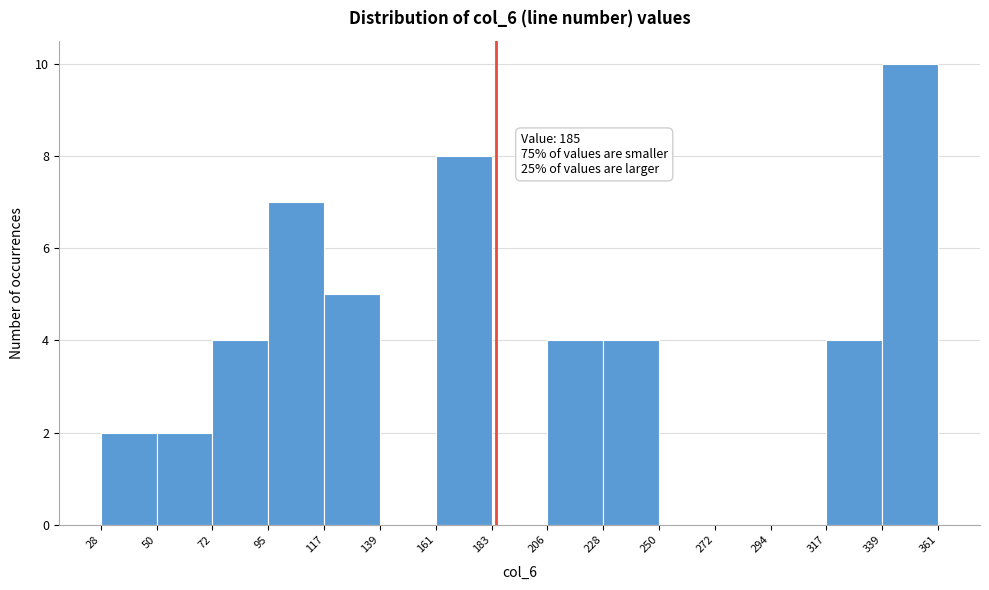

Which range on the x-axis has the tallest bar?

339 to 361